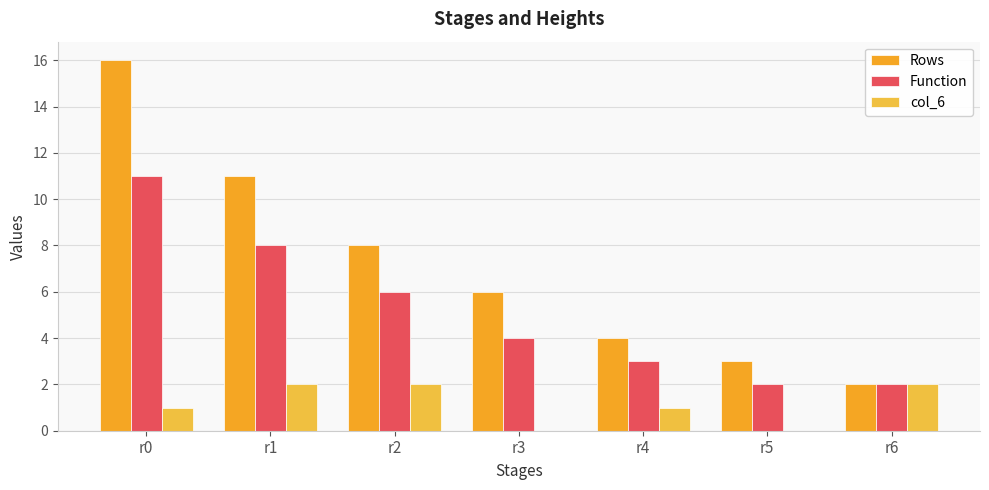

Reading left to right, list all the values displayed in this chart.

Rows: 16	11	8	6	4	3	2
Function: 11	8	6	4	3	2	2
col_6: 1	2	2	0	1	0	2